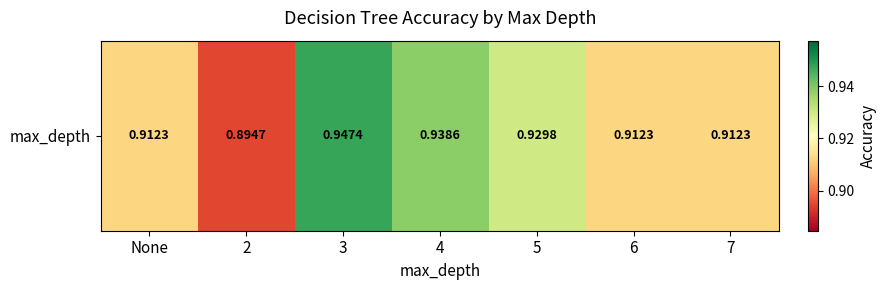

List the labels in order of value, smallest first.

2, None, 6, 7, 5, 4, 3